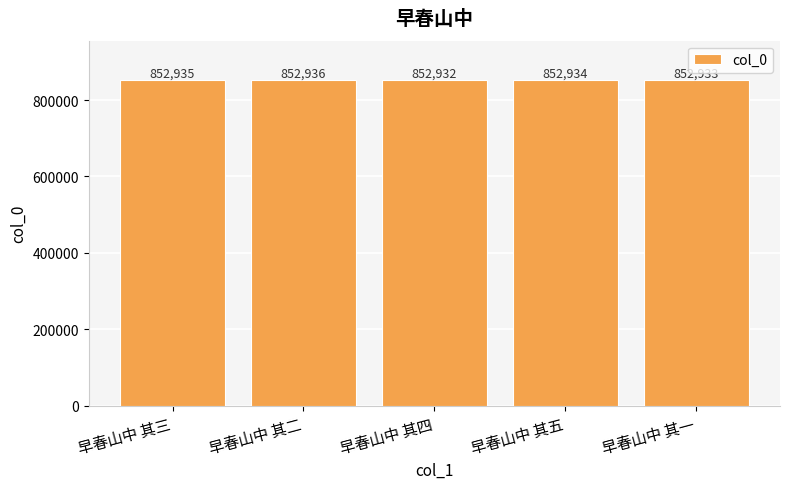

Where does the data first go above 852934?

早春山中 其三